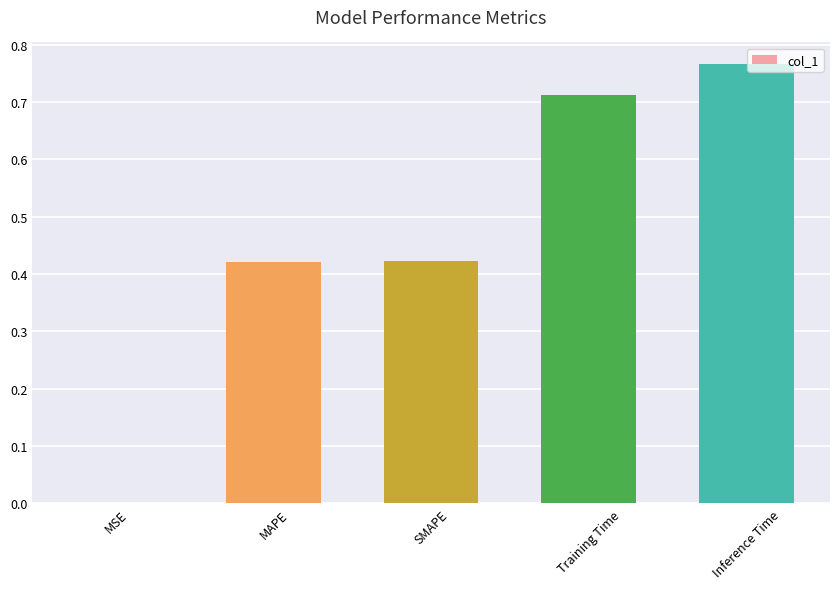

What is the sum of all values?

2.3